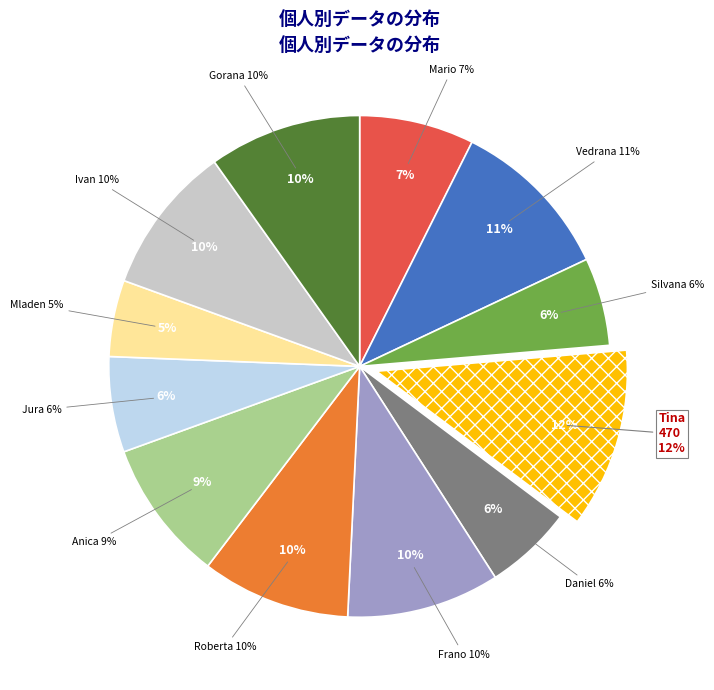

The Frano slice represents 10% of the pie. True or false?

True